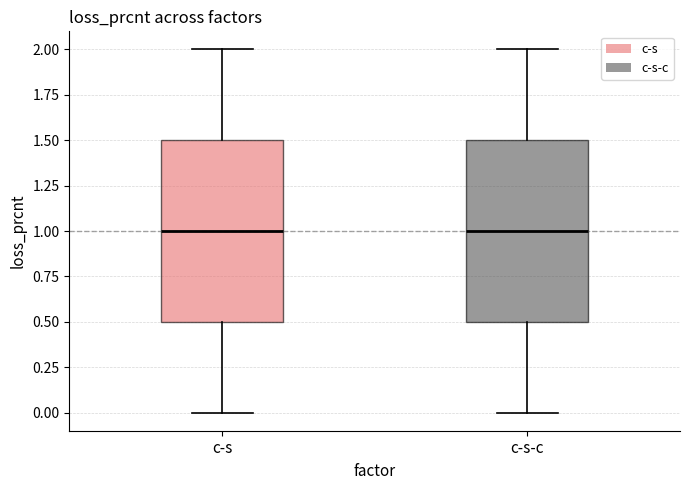

Reading left to right, read every box against the y-axis: the position of its median line, the range the box covers, and the ends of its whiskers. The values are not printed on the chart, so give them approximately, as read against the axis.

c-s: median 1.0, box 0.5 to 1.5, whiskers 0.0 to 2.0
c-s-c: median 1.0, box 0.5 to 1.5, whiskers 0.0 to 2.0